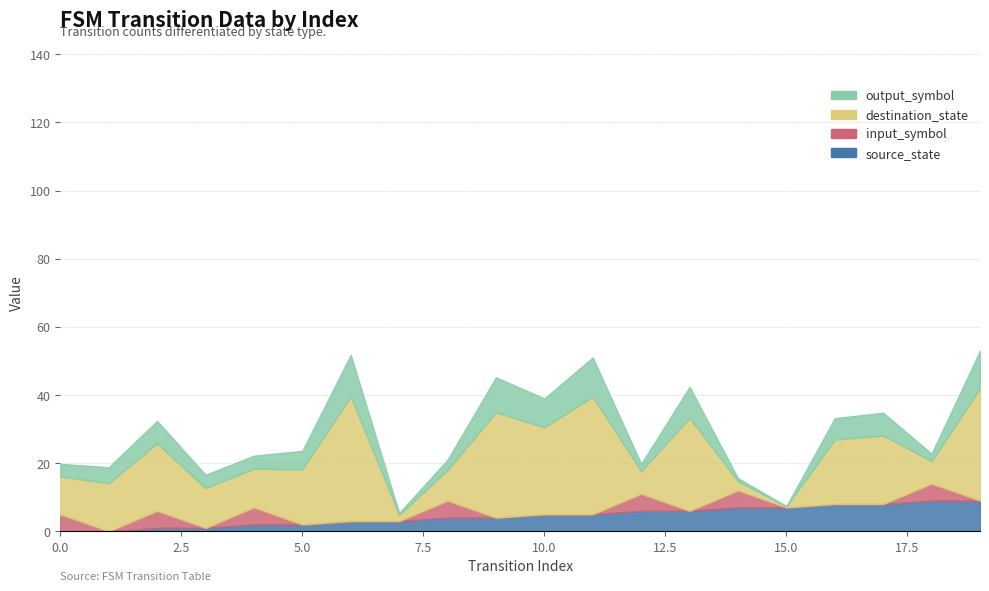

At which category is the sum across all series the highest?

6